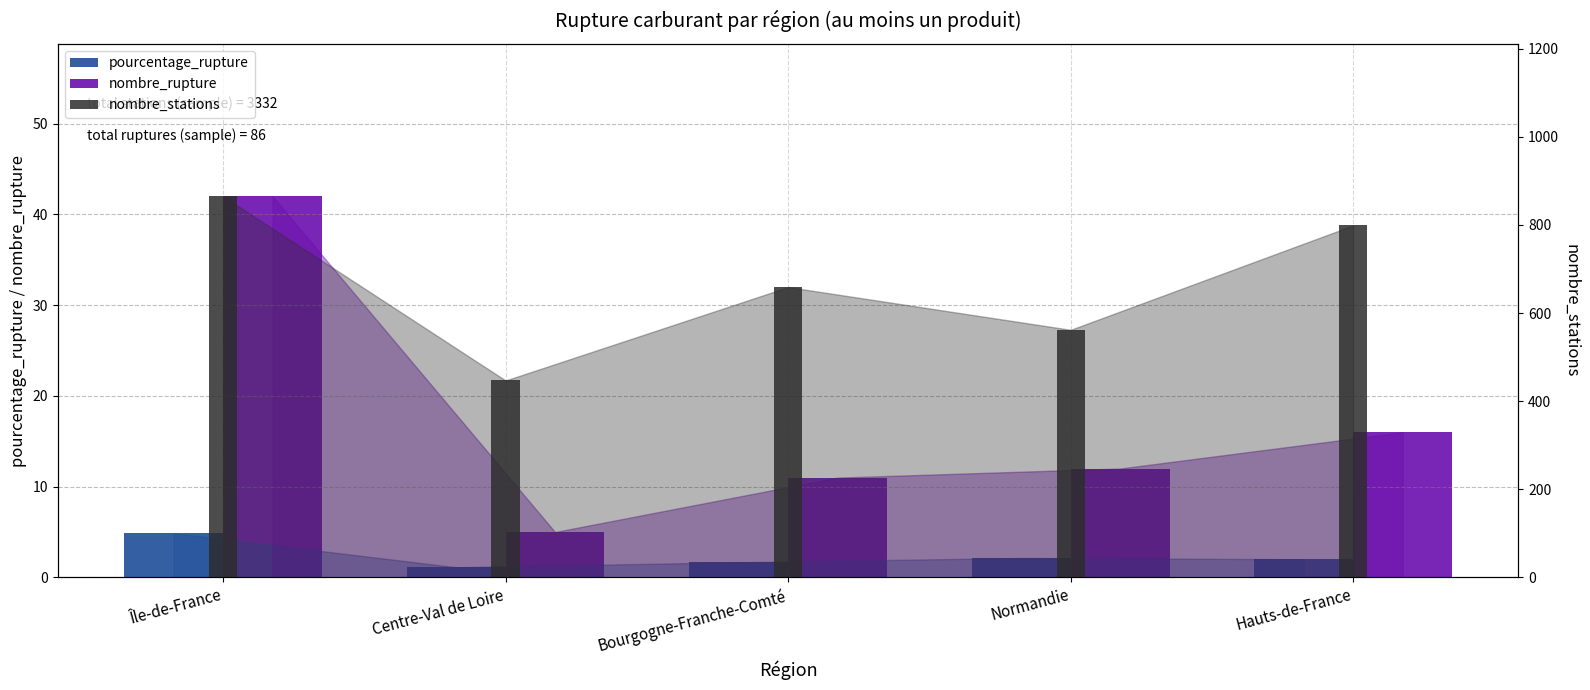

At which label is pourcentage_rupture closest to 2?

Hauts-de-France